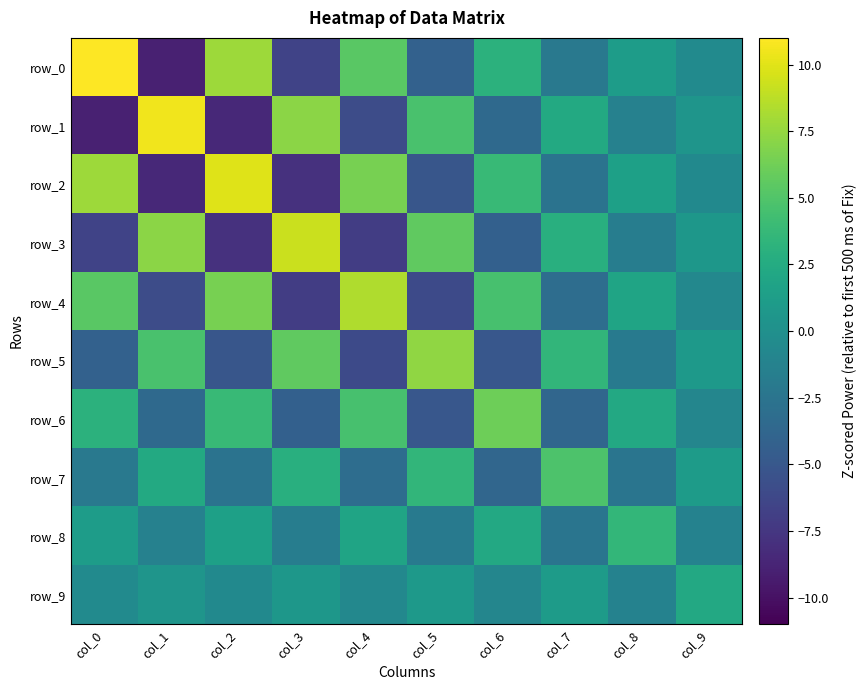

True or false: row_5 has a value of 0.9 at col_7.

False